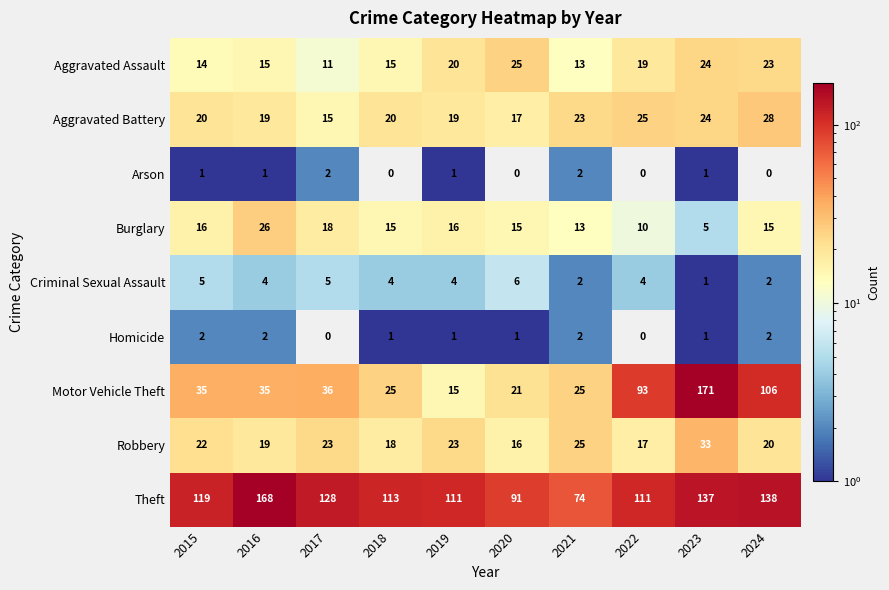

Count the number of data series in this chart.

9